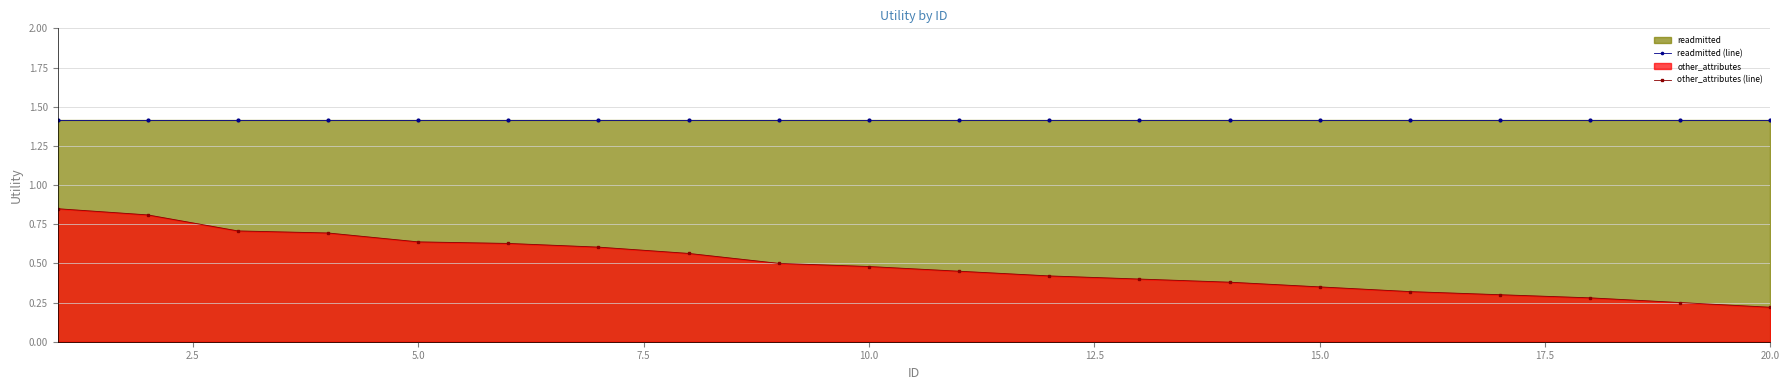

Count the number of data series in this chart.

2